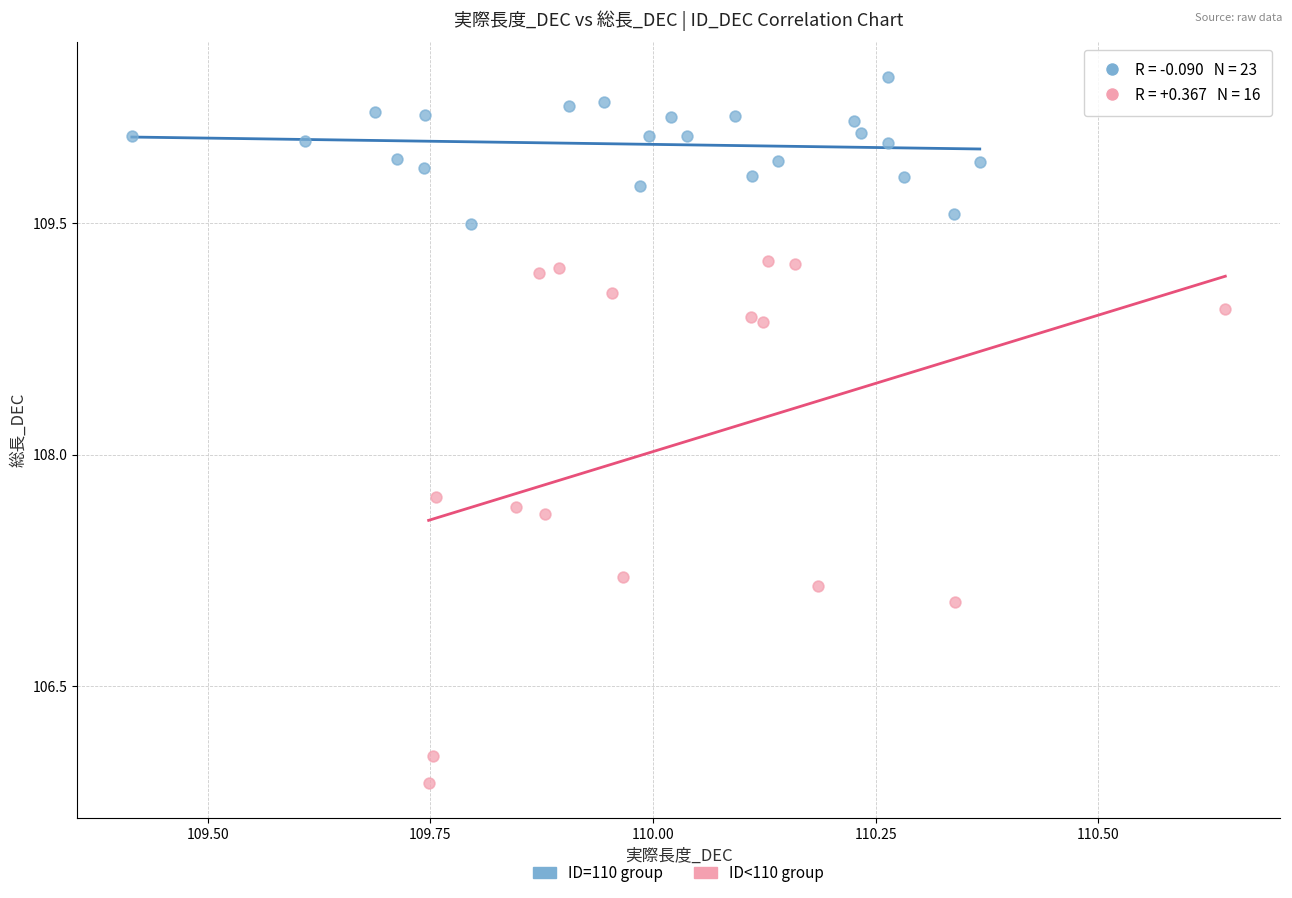

Which series reaches the maximum Y coordinate?

ID=110 group